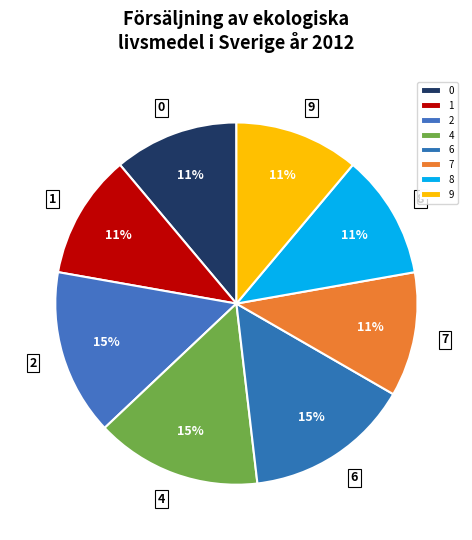

Do 8 and 6 together represent more than half of the pie?

No